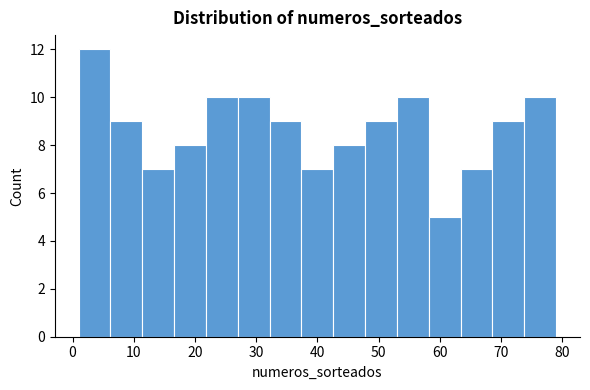

Reading left to right, list every bar in this chart as the range it spans on the x-axis followed by its height. Neither the bar edges nor the heights are printed on the chart, so give them approximately, as read against the axes.

1.0 to 6.2: 12
6.2 to 11.4: 9
11.4 to 16.6: 7
16.6 to 21.8: 8
21.8 to 27.0: 10
27.0 to 32.2: 10
32.2 to 37.4: 9
37.4 to 42.6: 7
42.6 to 47.8: 8
47.8 to 53.0: 9
53.0 to 58.2: 10
58.2 to 63.4: 5
63.4 to 68.6: 7
68.6 to 73.8: 9
73.8 to 79.0: 10